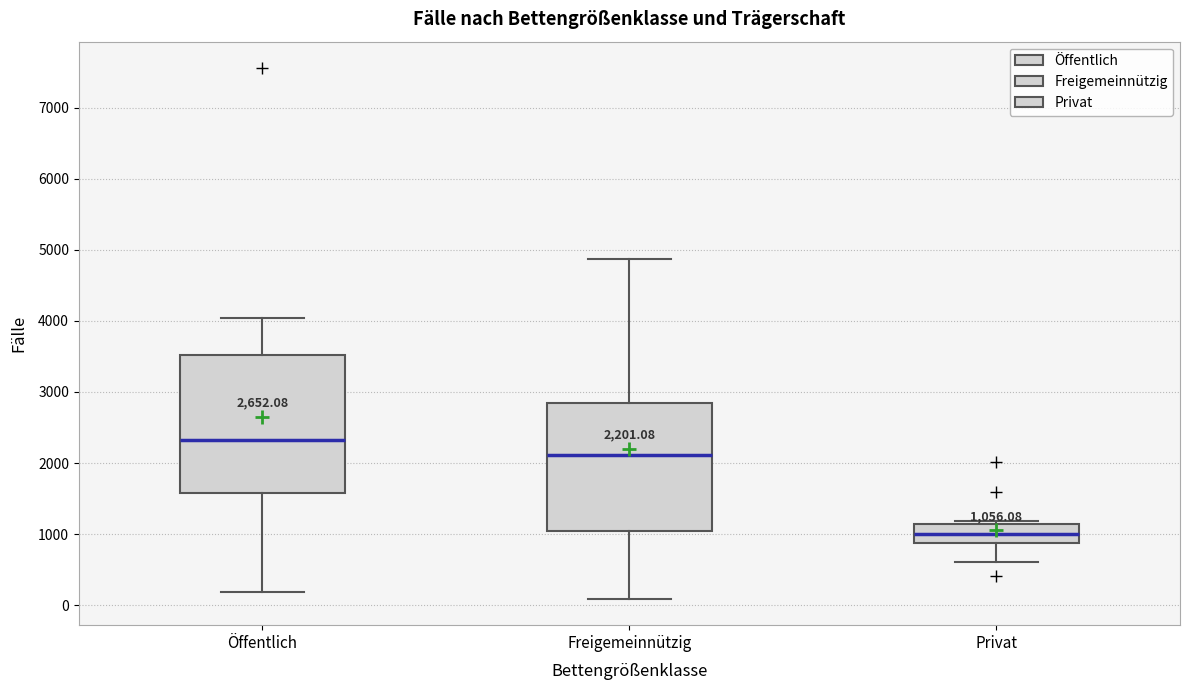

Comparing the boxes themselves (not the whiskers), which one is the tallest?

Öffentlich